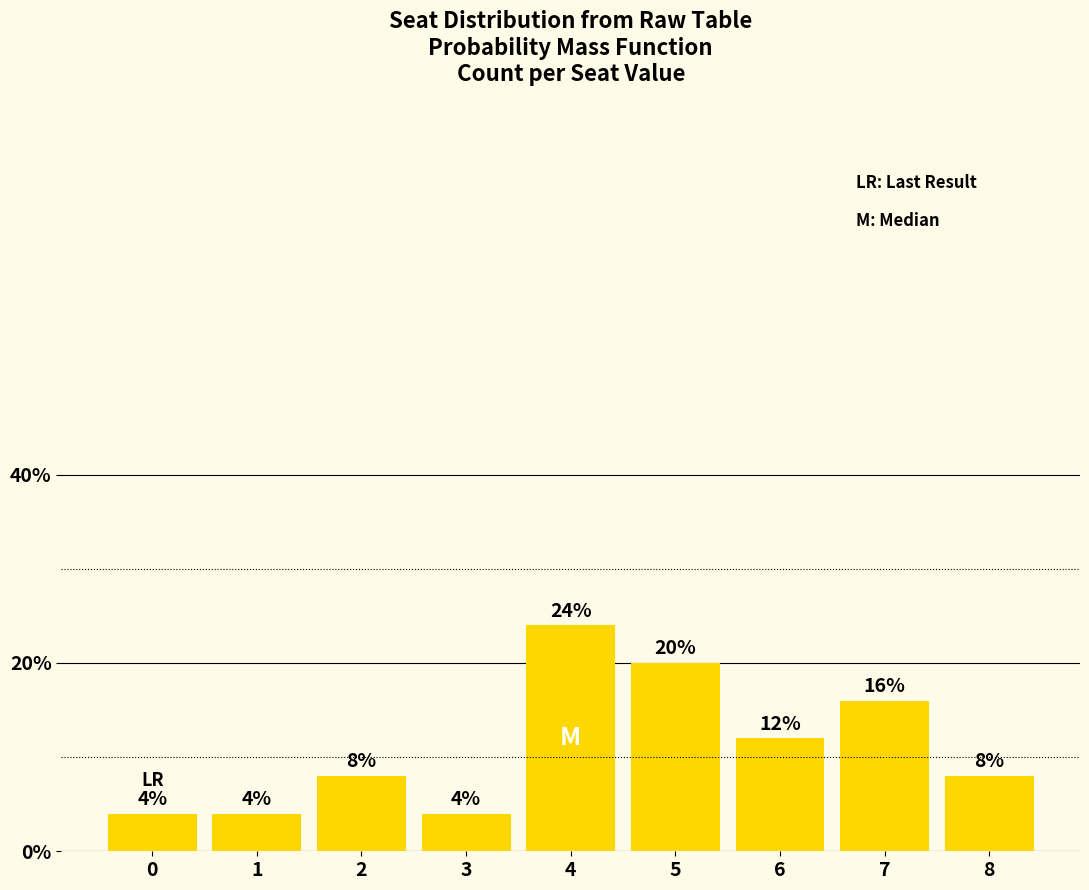

Are the bars horizontal?

No